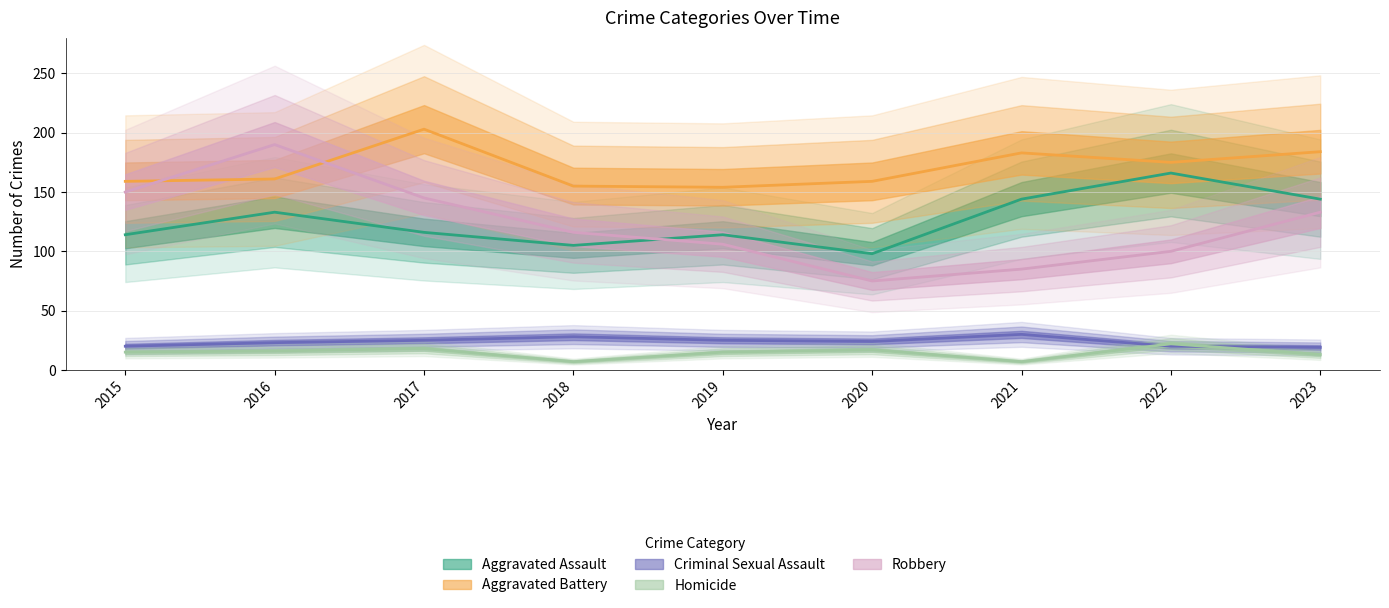

True or false: Aggravated Assault and Criminal Sexual Assault intersect in this chart.

False